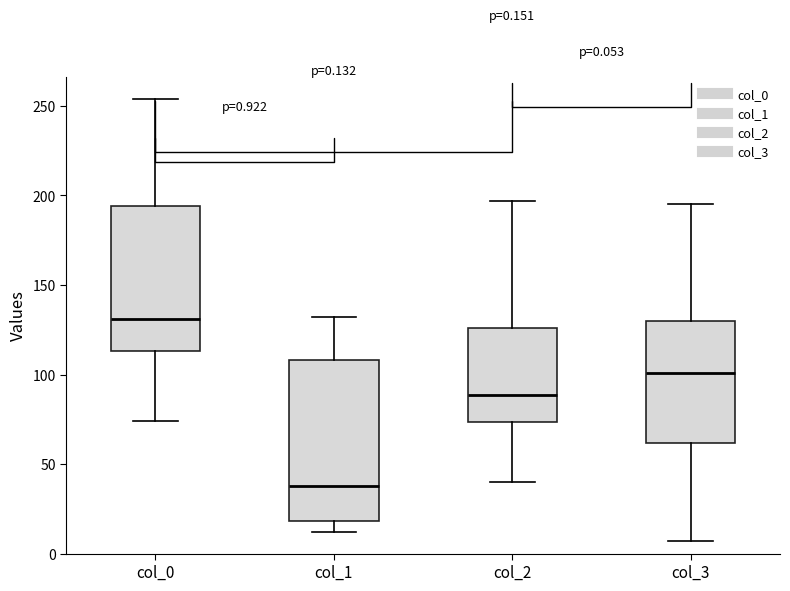

Which box's median line is the highest?

col_0